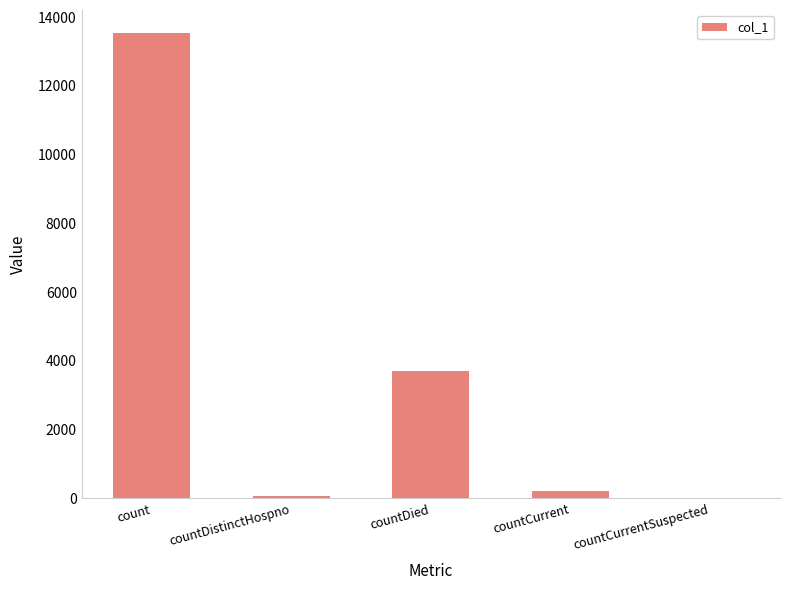

What is the sum of all values?

17528